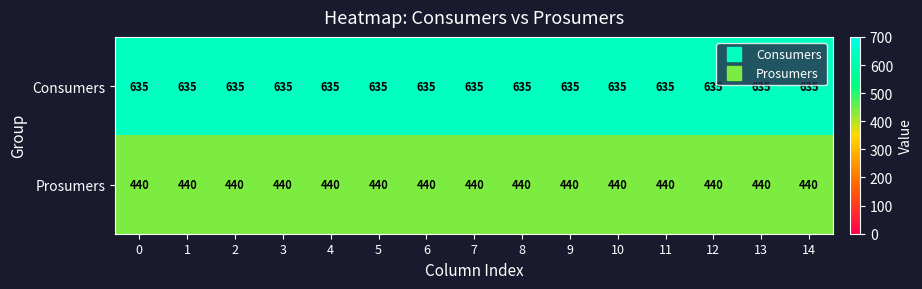

What is the maximum value for Prosumers?

440